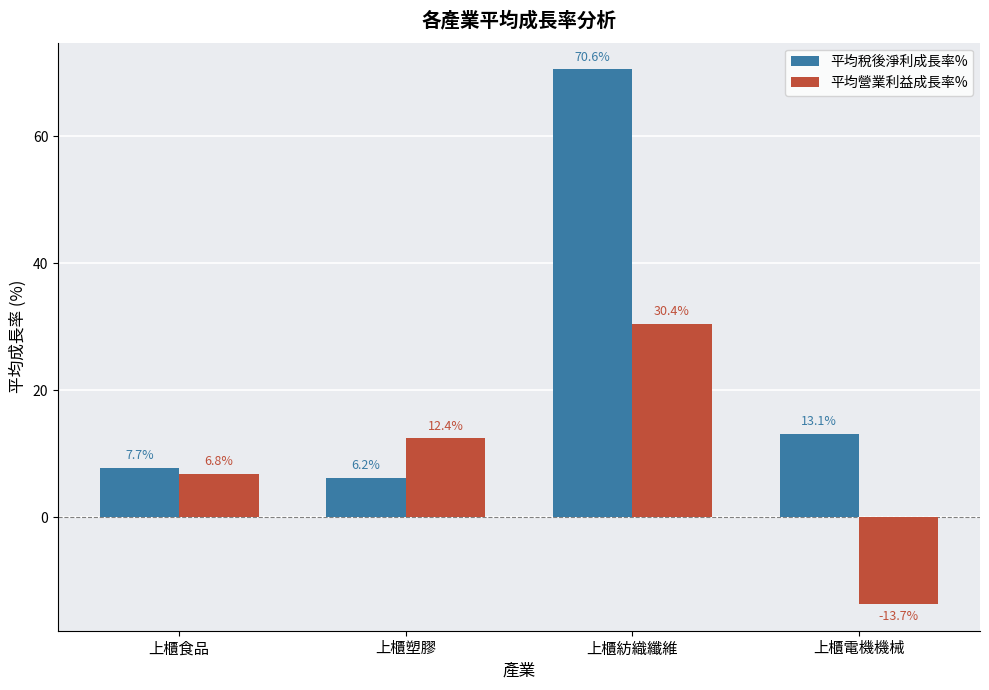

What is the average value of the 平均營業利益成長率% series?

9.0